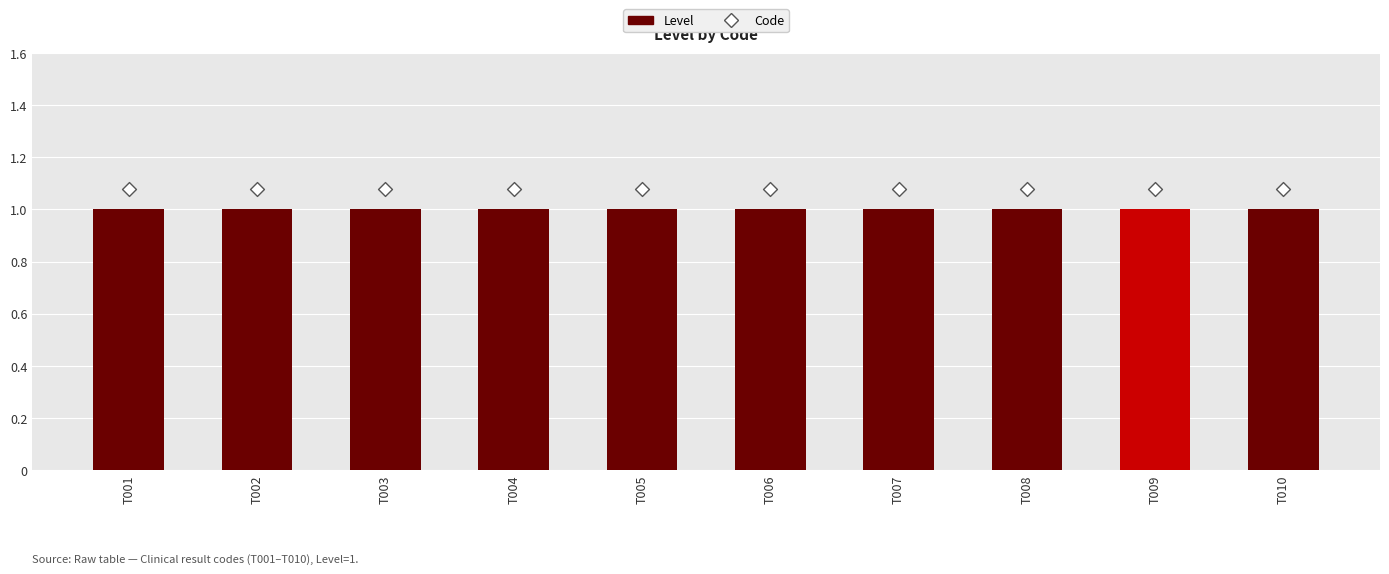

What is the total value across all series at T003?

2.1